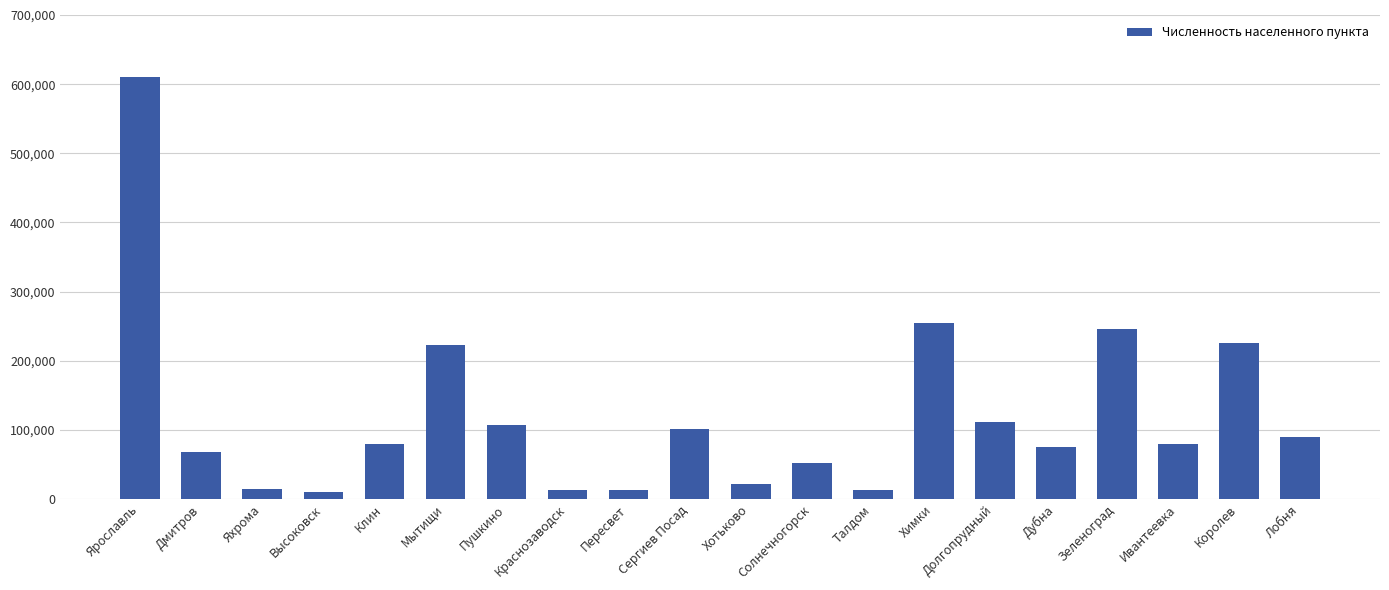

What is the difference between the values at Сергиев Посад and Мытищи?

120772